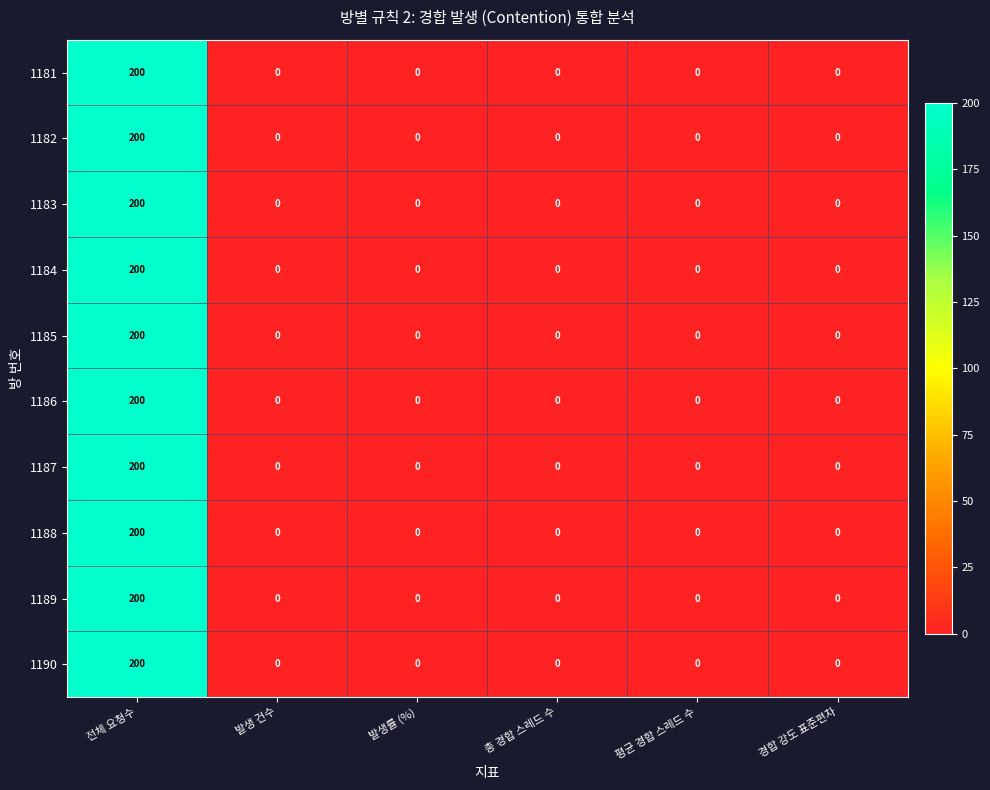

What is the maximum value for 1185?

200